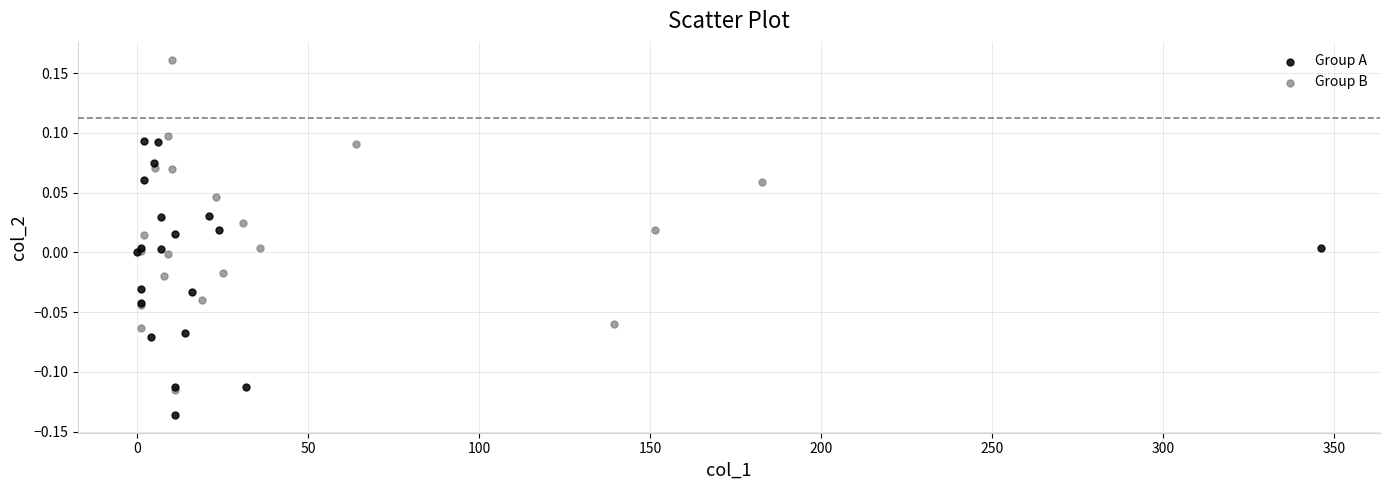

Which series reaches the minimum Y coordinate?

Group A